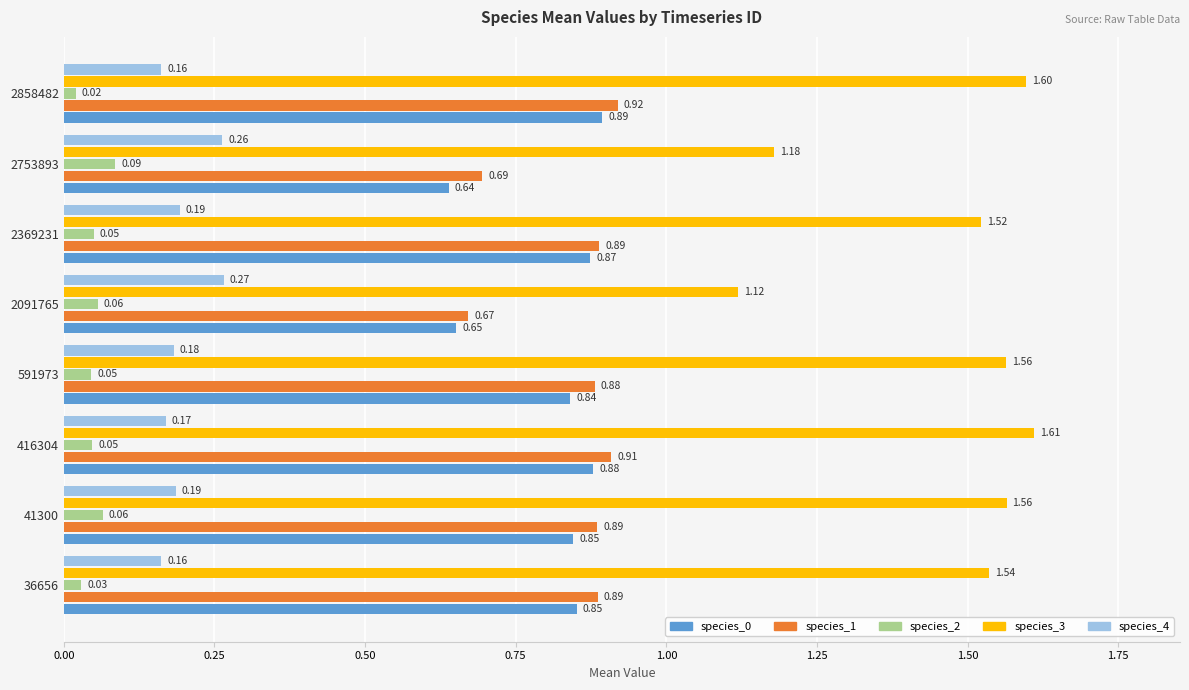

What is the sum of all species_1 values?

6.7